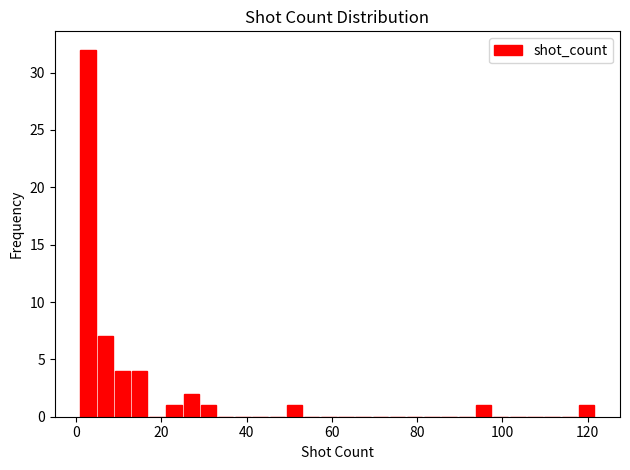

Read against the x-axis, roughly where is the centre of the tallest bar?

2